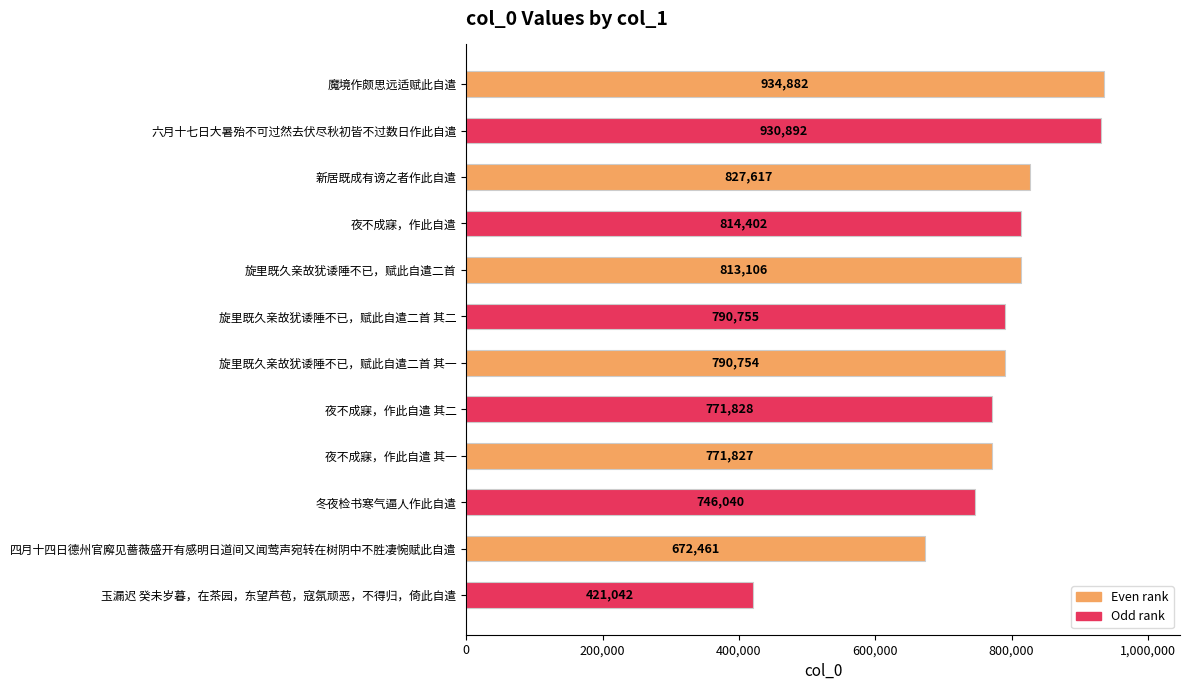

What is the greatest value displayed?

934882